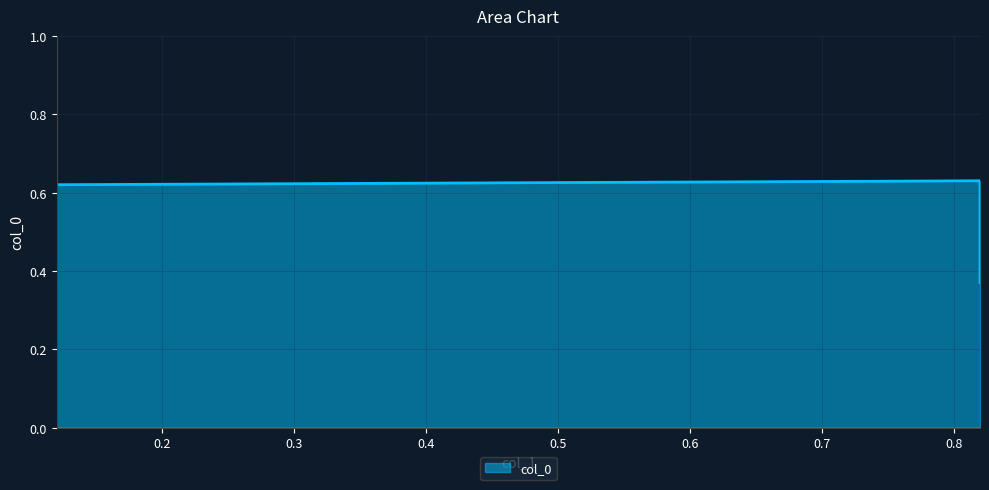

Reading left to right, list all the values displayed in this chart.

0.12=0.4	0.12=0.6	0.82=0.6	0.82=0.4